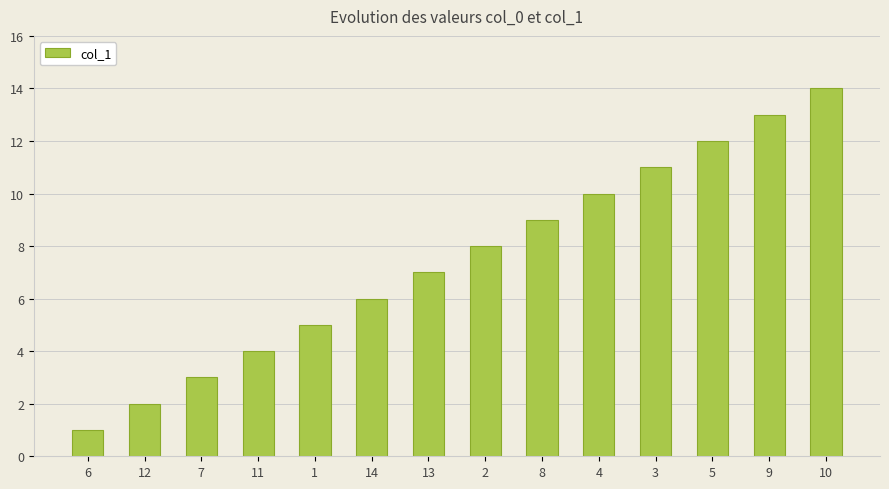

Does the chart contain any negative values?

No